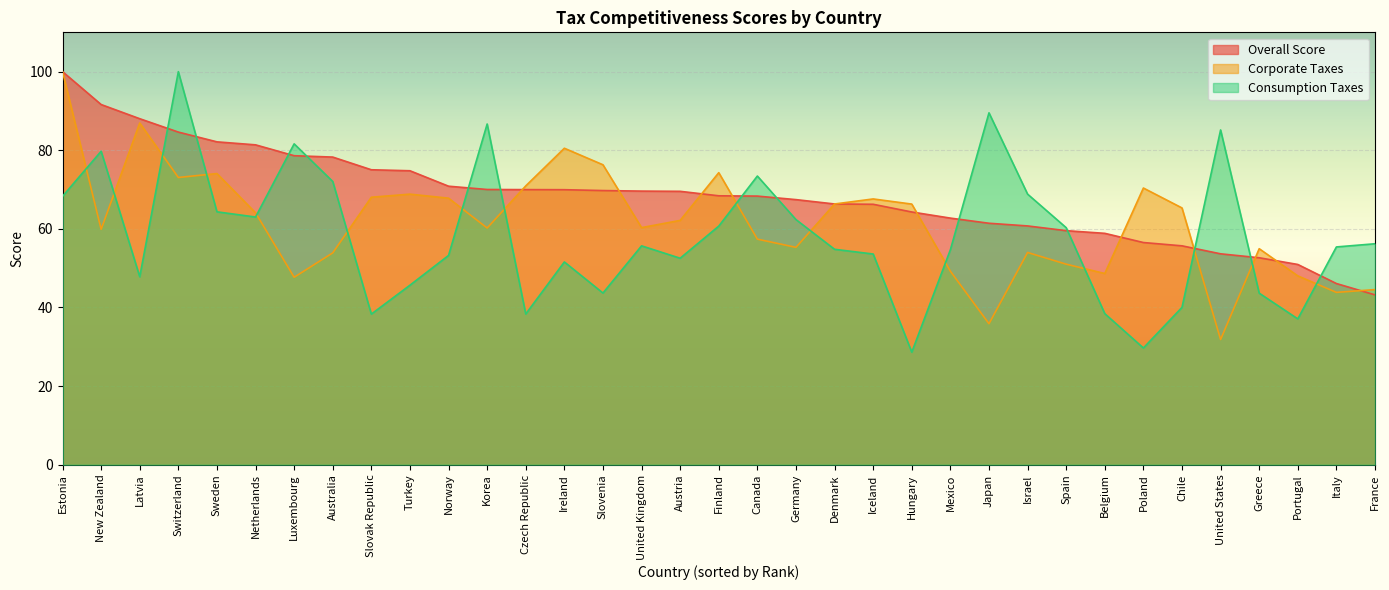

What is the approximate value of Corporate Taxes at Norway?

67.8